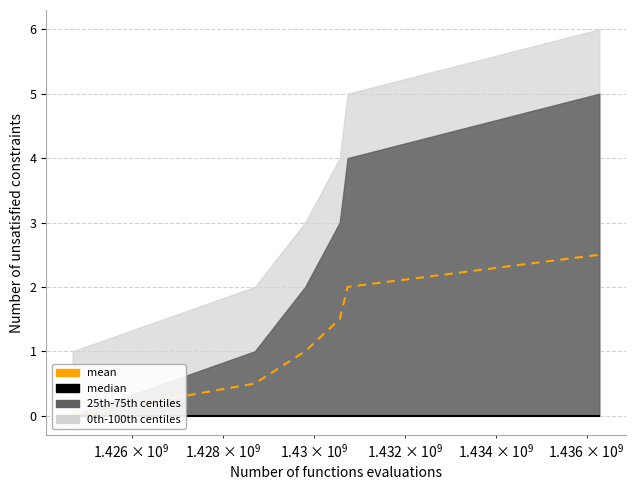

List the series in order of their overall mean, lowest first.

median, mean